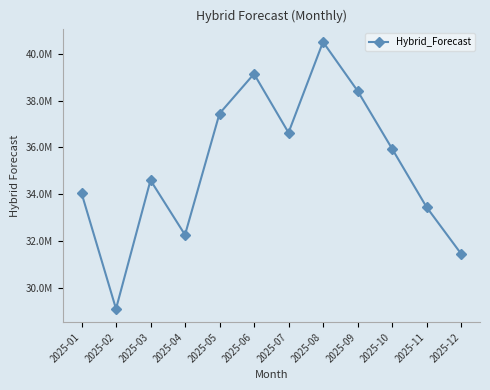

Is this an area chart (filled region under the line)?

No